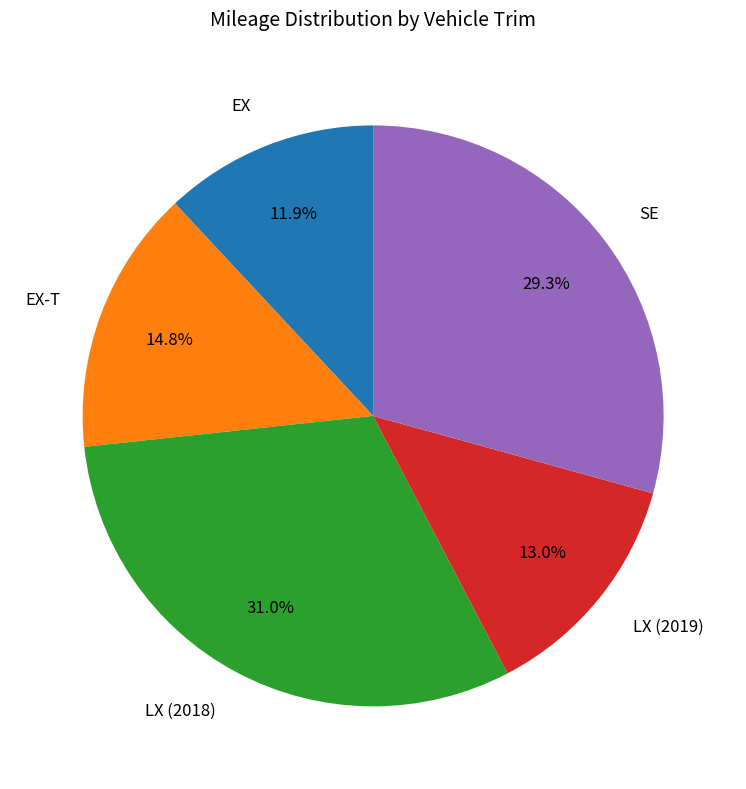

What is the smallest slice in the pie chart?

EX